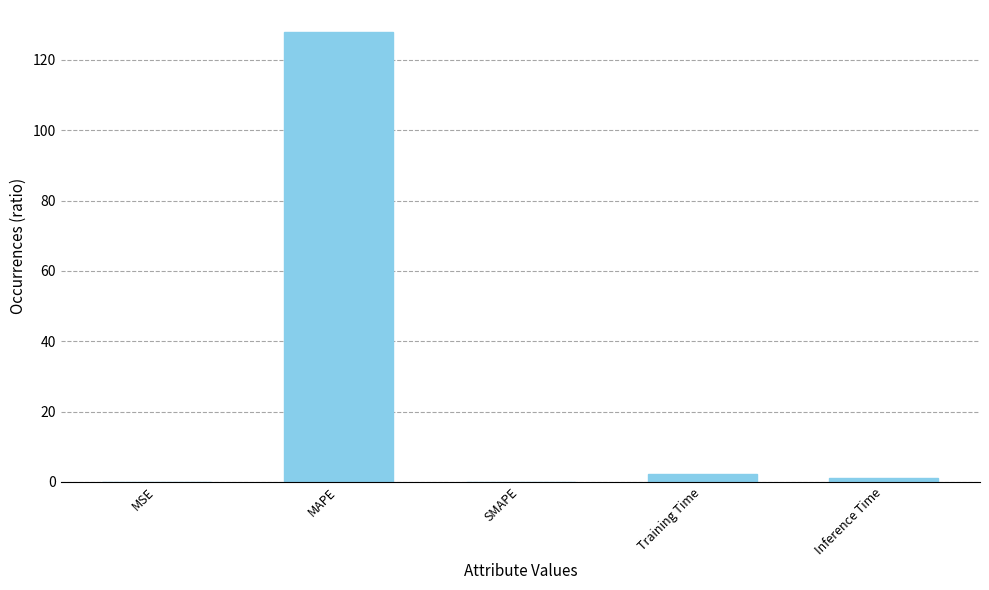

Does the chart contain stacked bars?

No